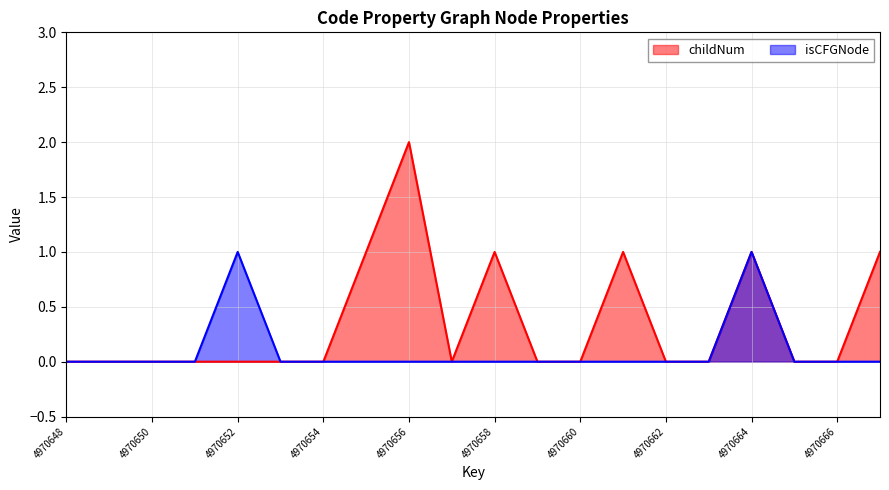

How many data points in childNum are above 0?

6